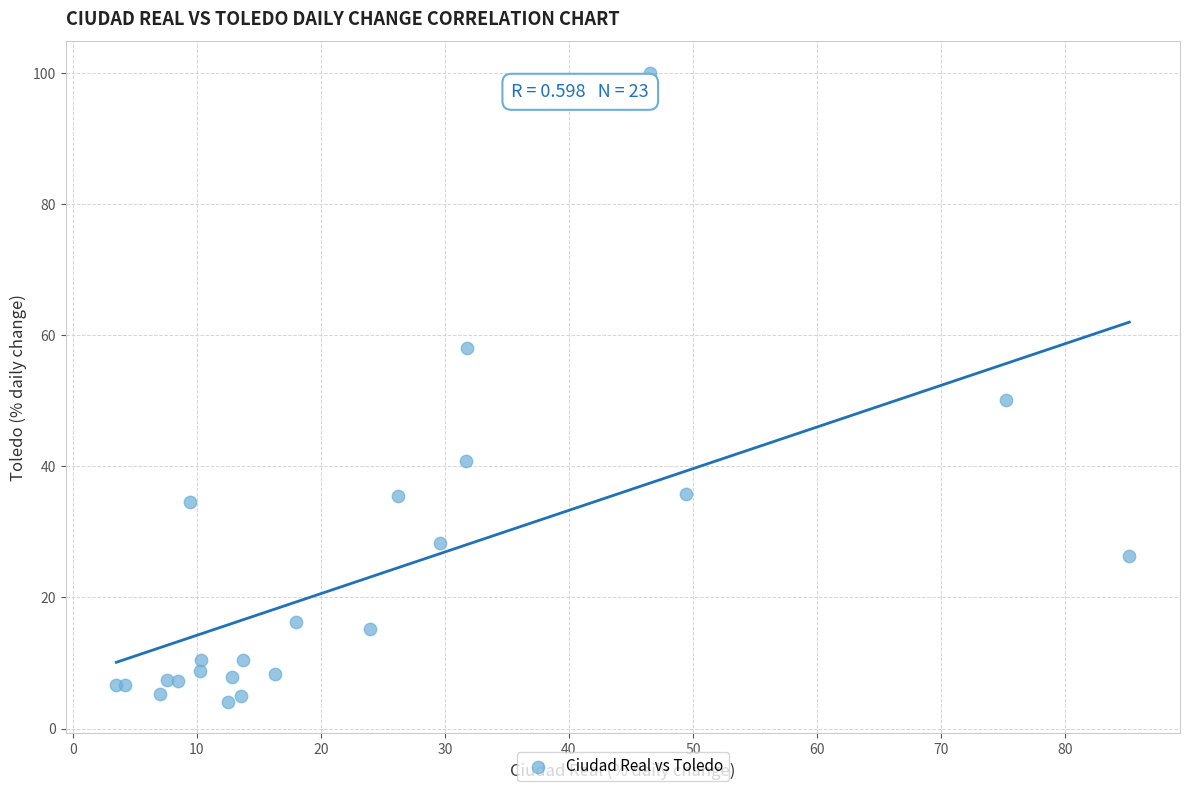

What Y value in the scatter plot is closest to 52?

50.1